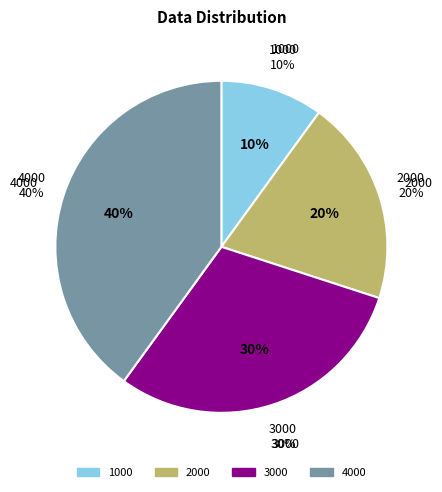

What is the ratio of the value at 1000 to the value at 2000?

0.5